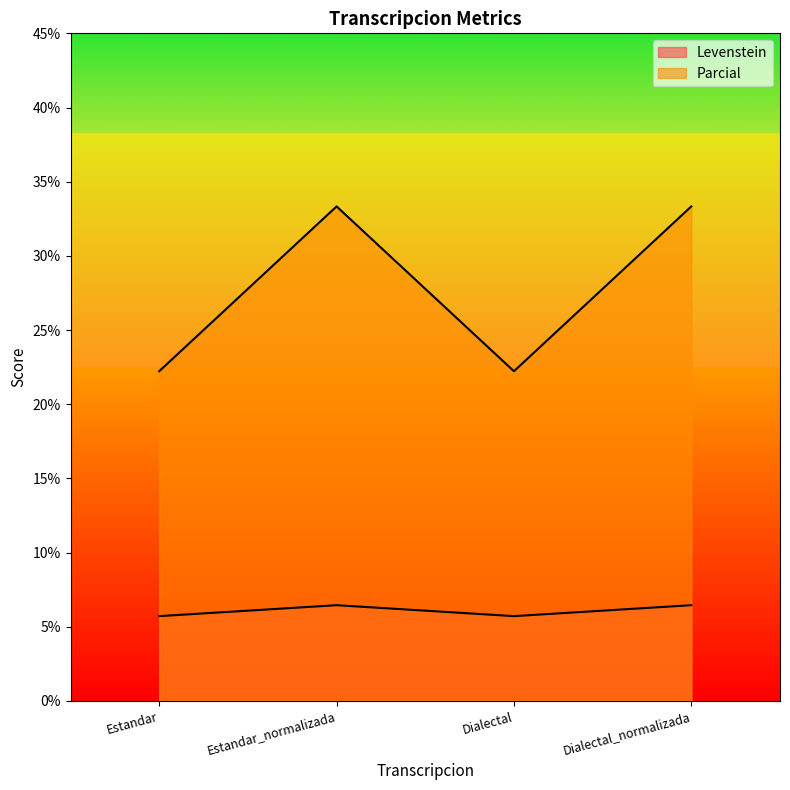

Which category has the highest value in the Parcial series?

Estandar_normalizada